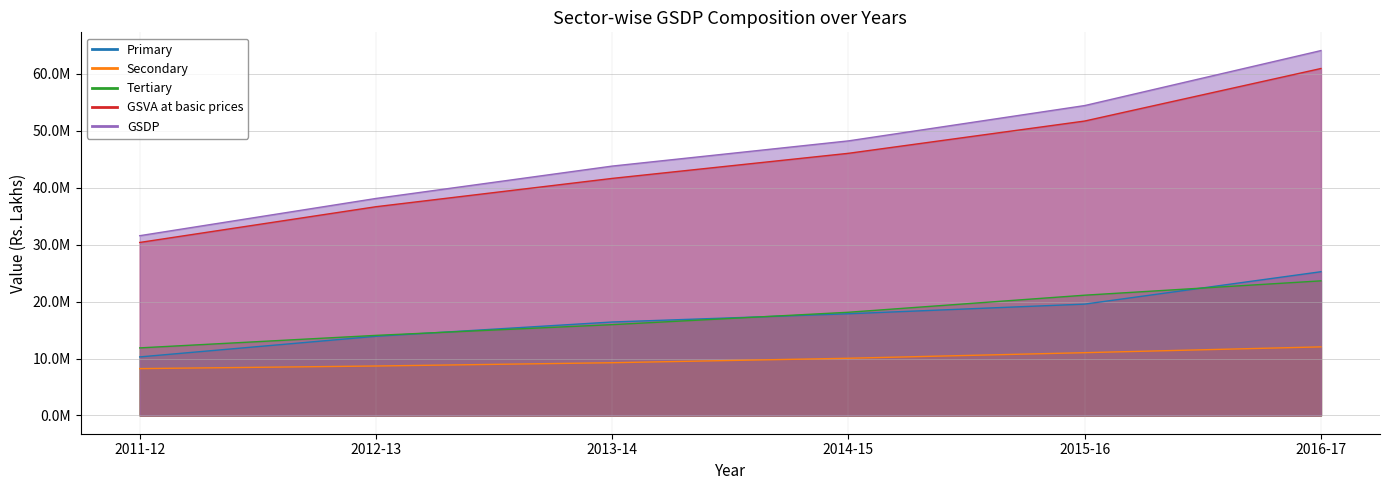

The Tertiary series shows 14058599 at 2012-13. True or false?

True